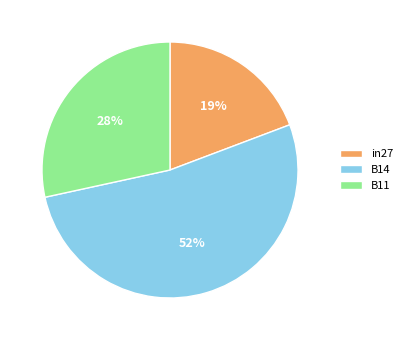

What is the smallest slice in the pie chart?

in27